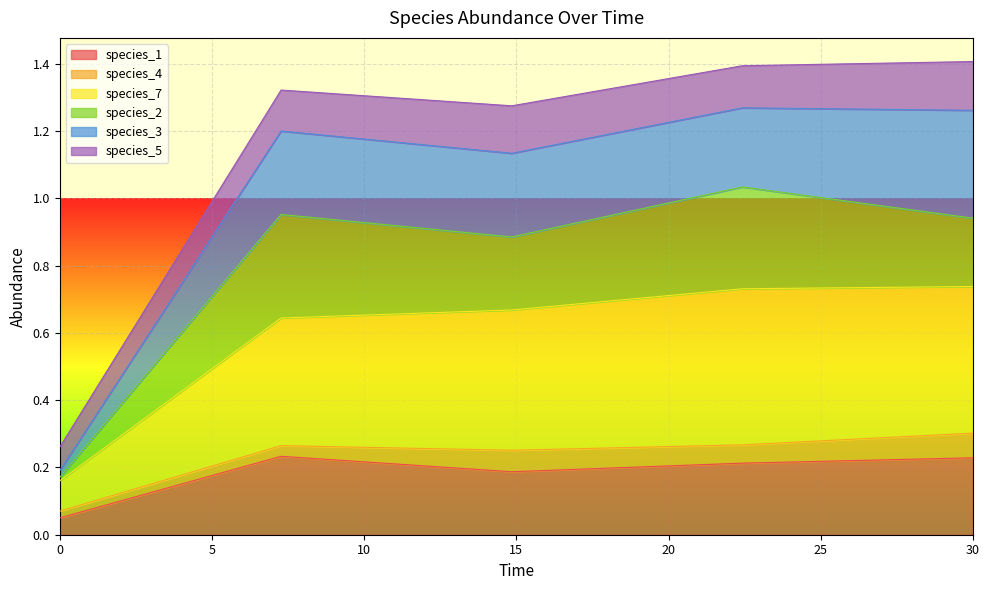

Which series has the widest spread of values?

species_7